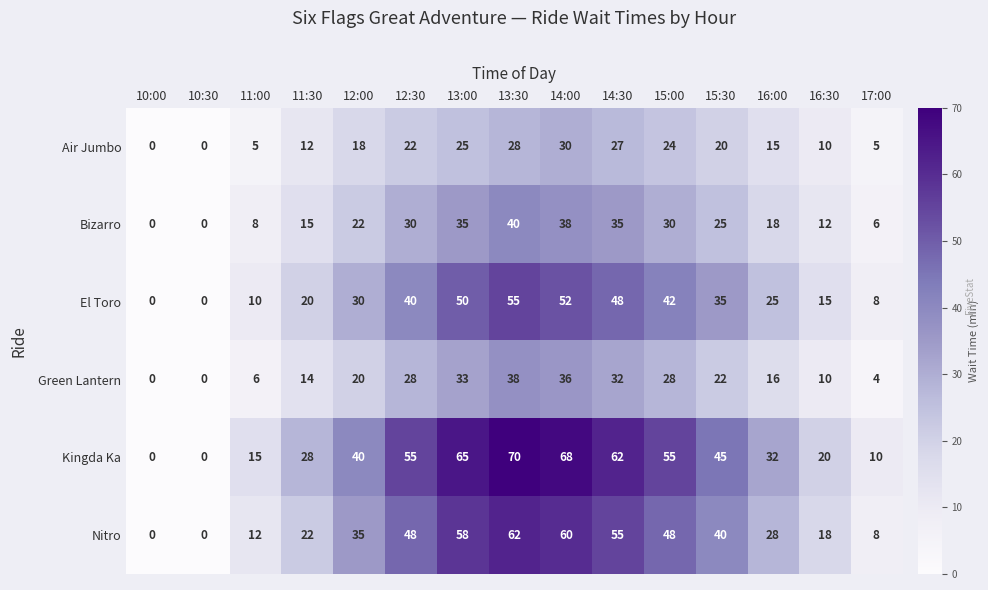

What is the sum of all Green Lantern values?

287